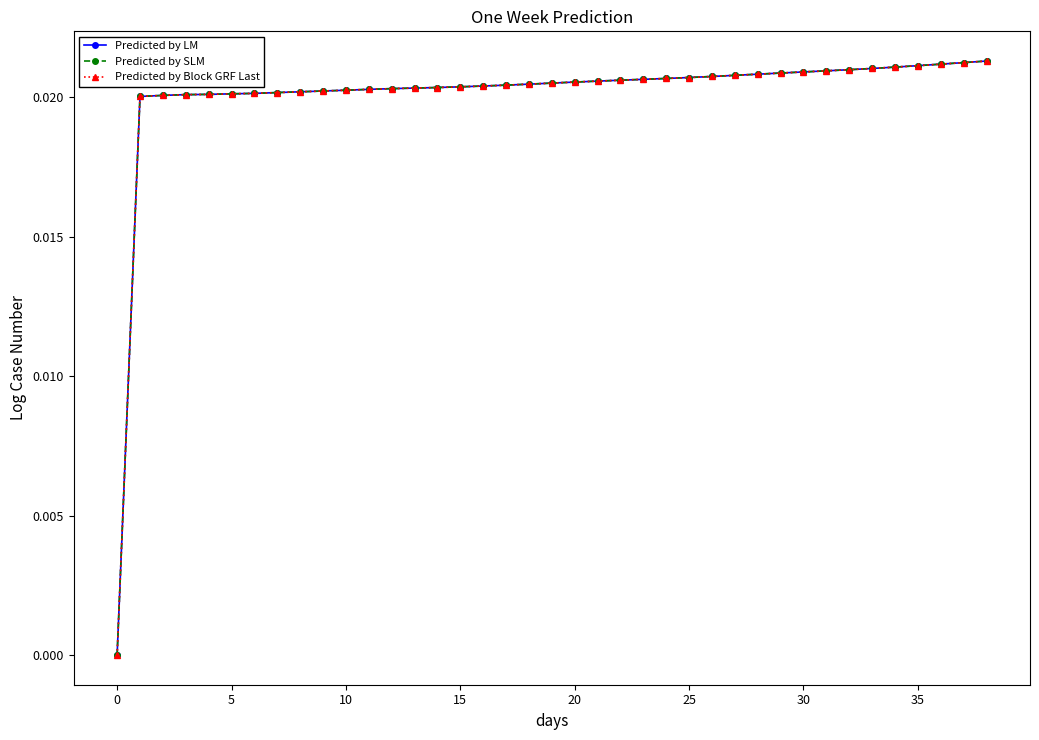

Is this an area chart (filled region under the line)?

No